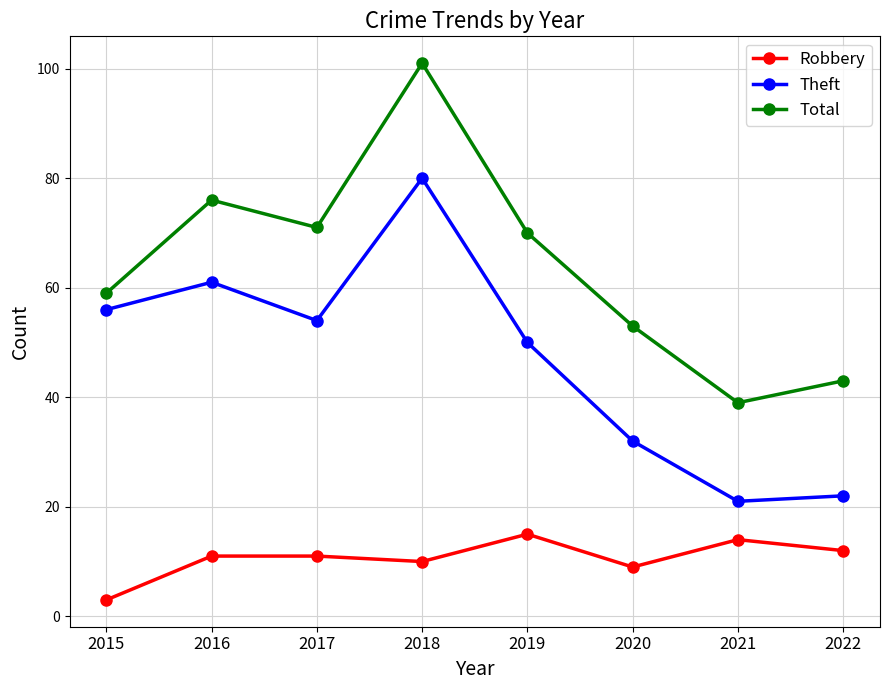

True or false: Robbery has more than 1 points higher than both neighbors.

True